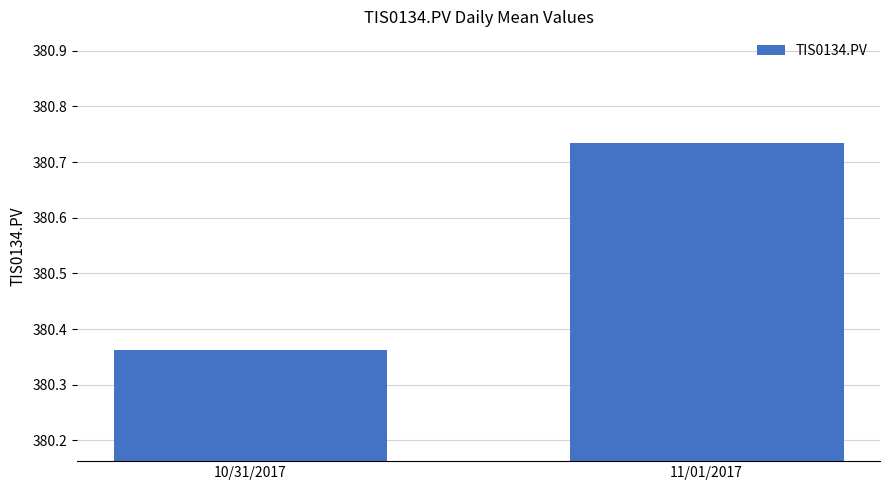

Are the bars horizontal?

No